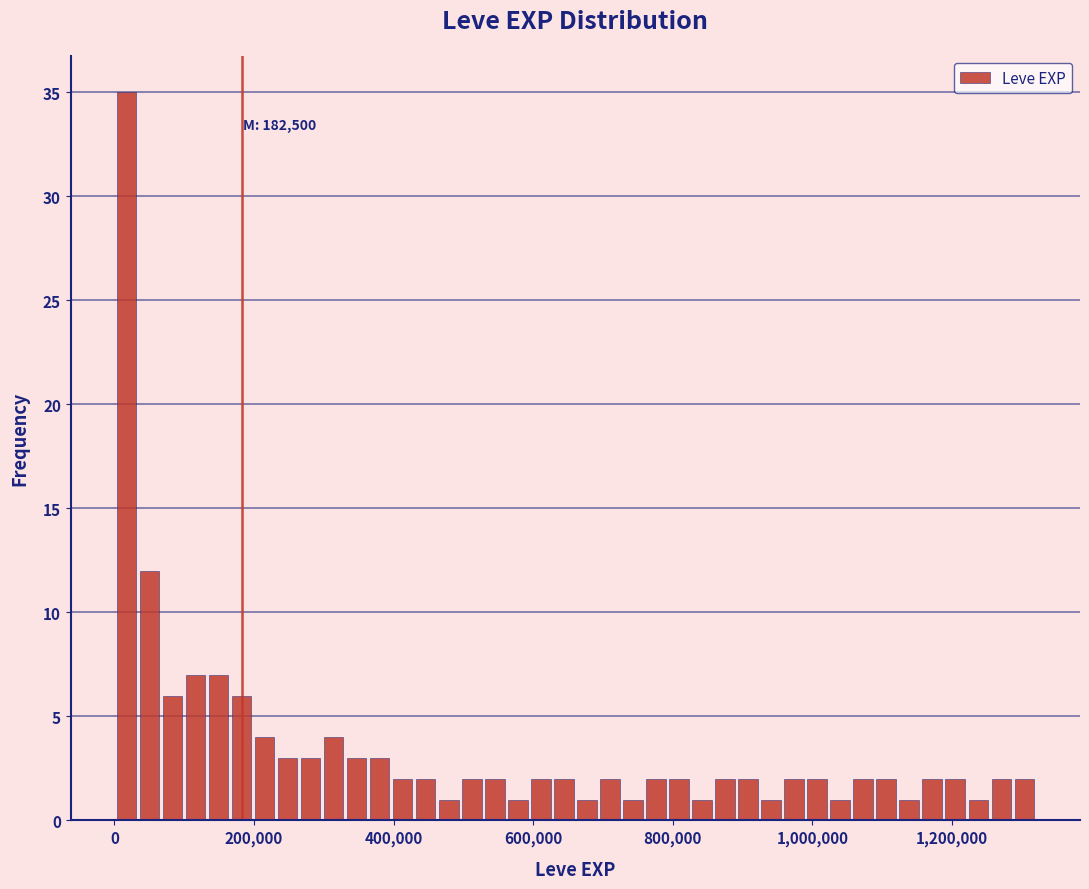

Around what value on the x-axis is the tallest bar? Give the approximate position of its centre, as read against the axis.

20000